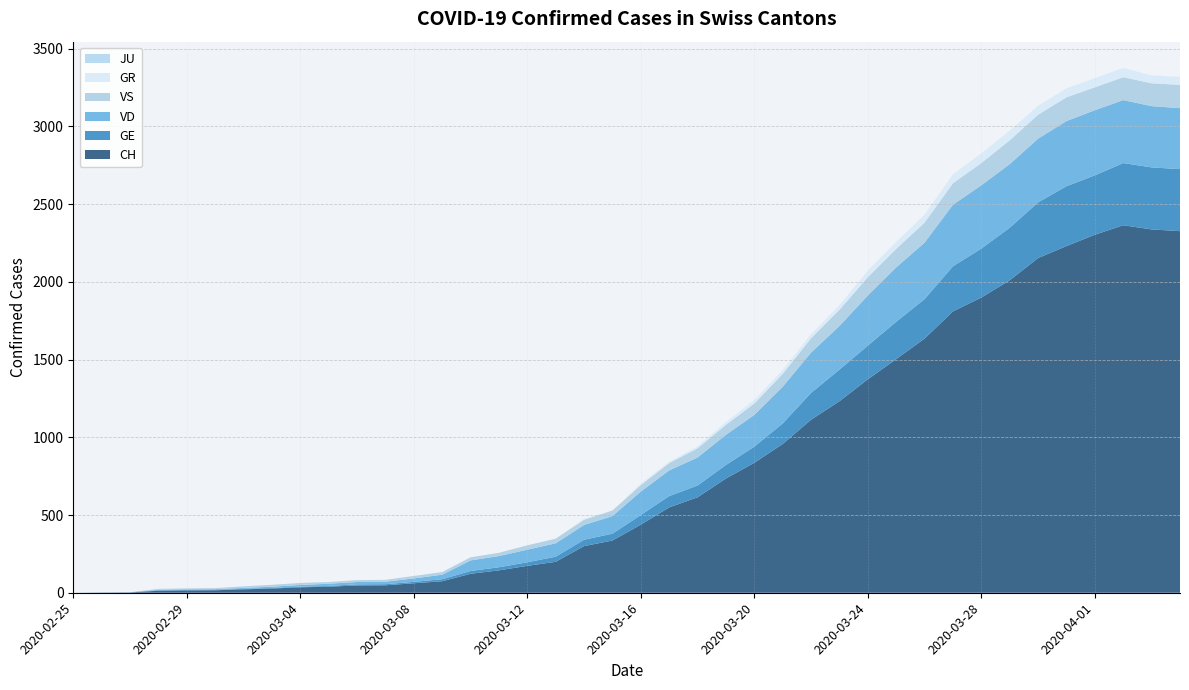

Reading left to right, list all the values displayed in this chart.

CH: 0	1	2	13	15	16	22	27	35	39	47	48	61	74	122	144	173	199	300	336	438	549	614	735	836	957	1113	1232	1373	1503	1635	1810	1899	2010	2153	2230	2303	2364	2337	2326
GE: 0	1	1	2	3	3	3	4	4	5	7	7	9	13	18	20	23	33	41	44	62	73	76	87	104	132	173	203	217	240	254	290	315	338	358	385	382	400	399	399
VD: 0	0	0	4	4	4	6	8	11	14	15	16	22	29	68	72	81	86	95	113	151	165	180	194	204	236	259	281	322	350	363	396	407	409	410	419	419	405	394	392
VS: 0	0	0	6	6	7	10	12	13	11	12	12	16	17	20	21	28	30	34	36	42	47	59	64	73	83	92	104	118	119	129	138	143	153	154	153	147	147	147	150
GR: 0	0	0	0	0	0	0	0	0	0	0	0	0	0	0	0	0	0	6	0	9	9	13	18	24	24	27	29	43	45	52	58	63	63	58	58	59	60	51	52
JU: 0	0	0	0	0	0	0	0	0	0	0	0	0	0	0	0	0	0	0	0	0	0	0	0	0	0	0	0	0	0	0	0	0	0	0	0	0	0	0	0